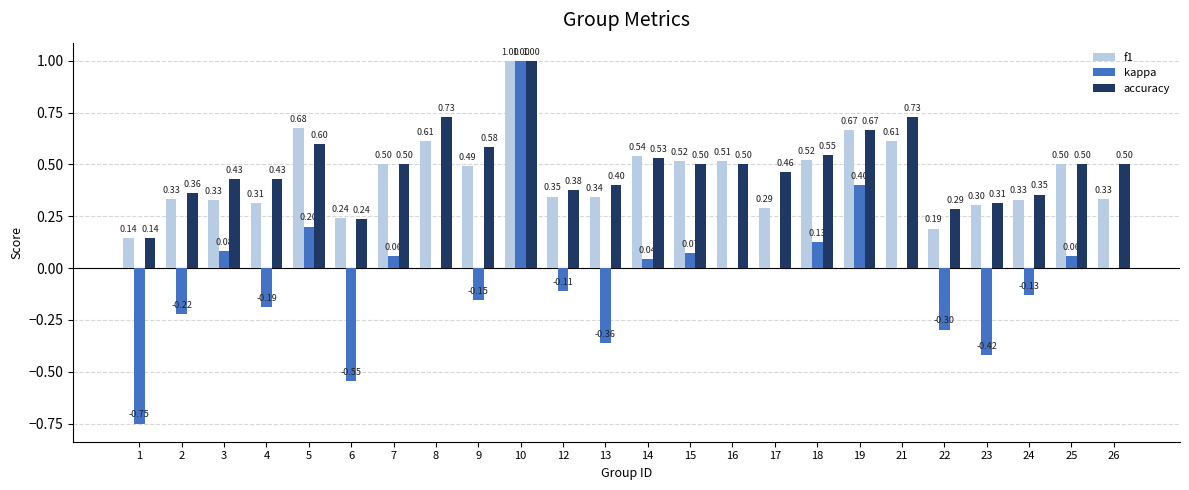

Which series changed the most between 2 and 16?

kappa